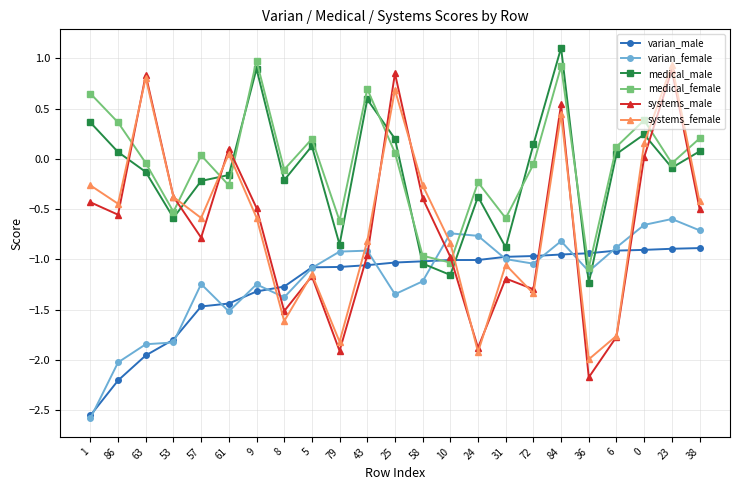

Which series has the largest total across all categories?

medical_female